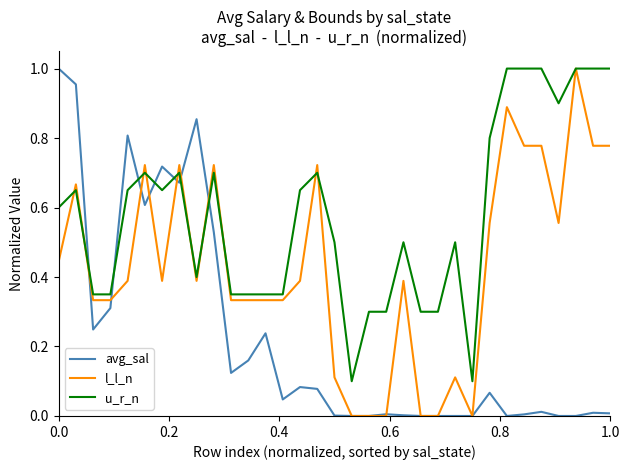

True or false: u_r_n and avg_sal intersect in this chart.

True